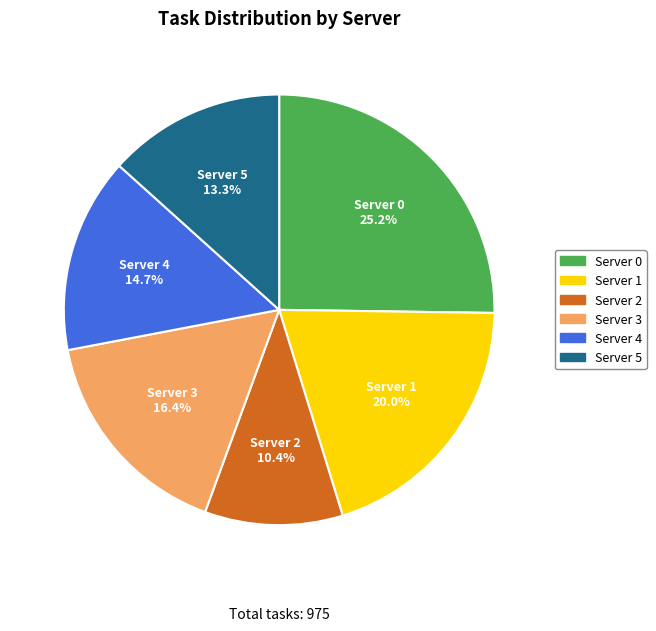

True or false: Server 4 accounts for 26% of the total.

False